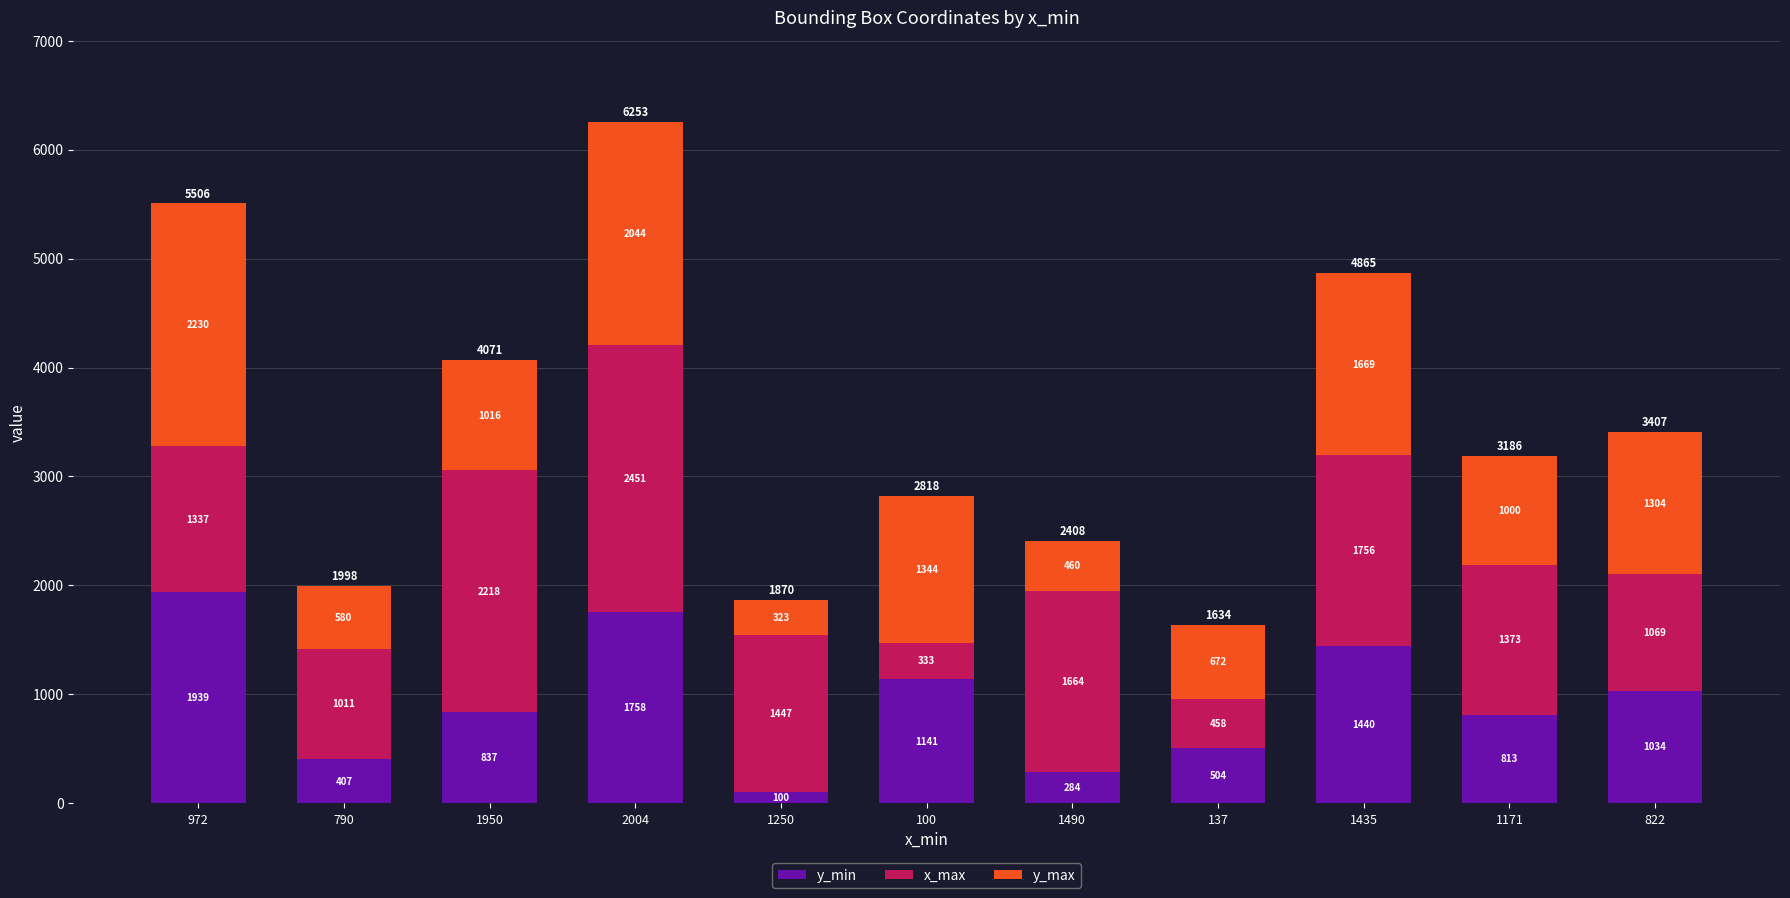

What is the highest value of the y_min series?

1939